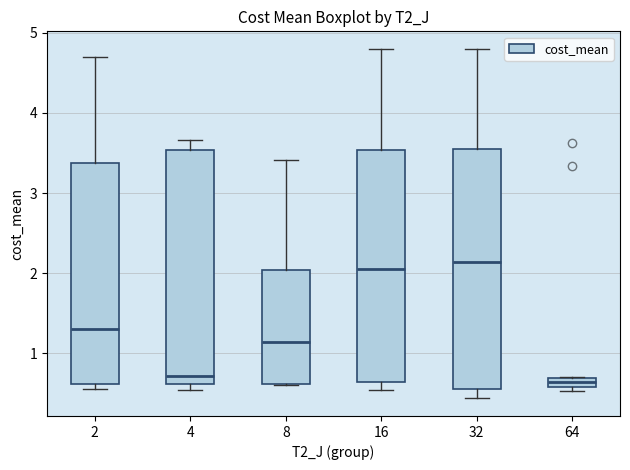

Where does the median line of the box at x = 32 sit on the y-axis? The values are not printed on the chart, so give them approximately, as read against the axis.

2.1